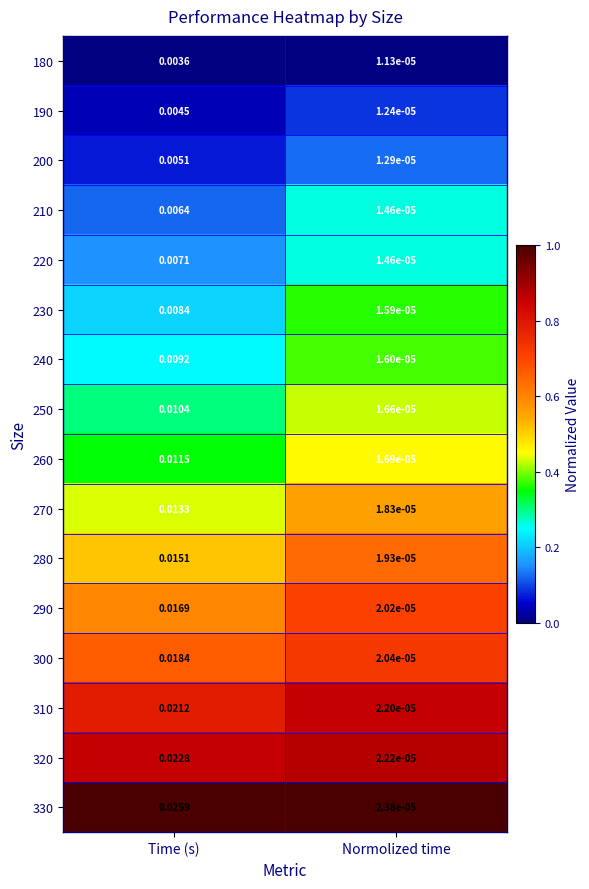

At Time (s), list the series in order from largest to smallest.

330, 320, 310, 300, 290, 280, 270, 260, 250, 240, 230, 220, 210, 200, 190, 180